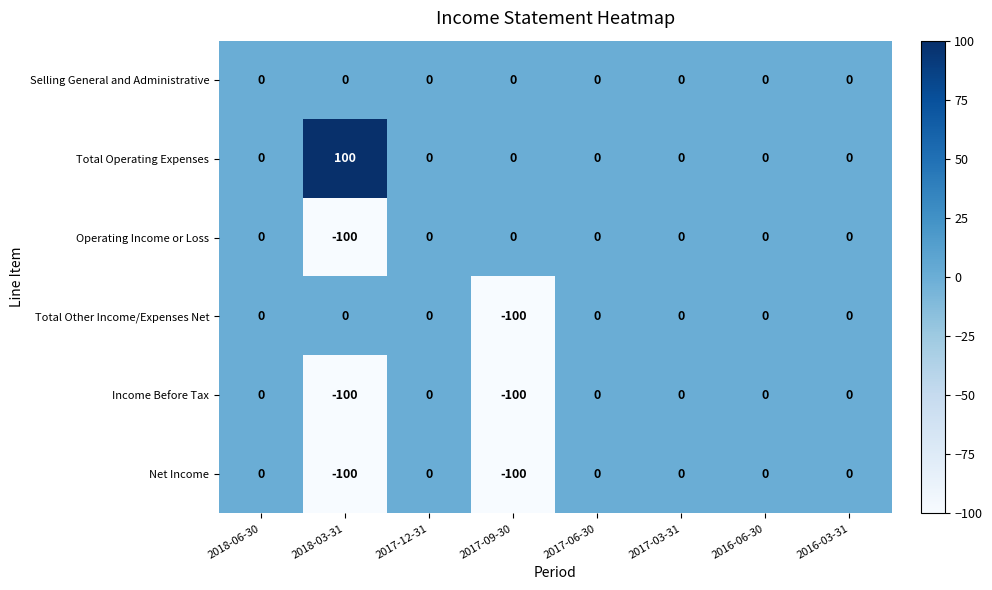

What is the sum of the Total Operating Expenses values at 2018-03-31 and 2017-03-31?

100